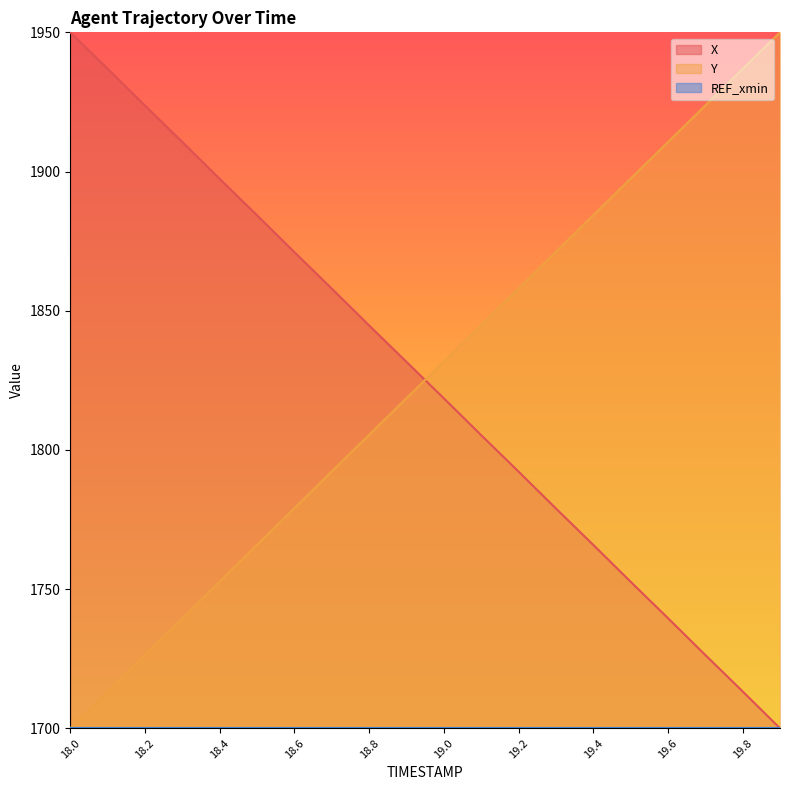

Which series changed the most between 18.4 and 18.5?

Y